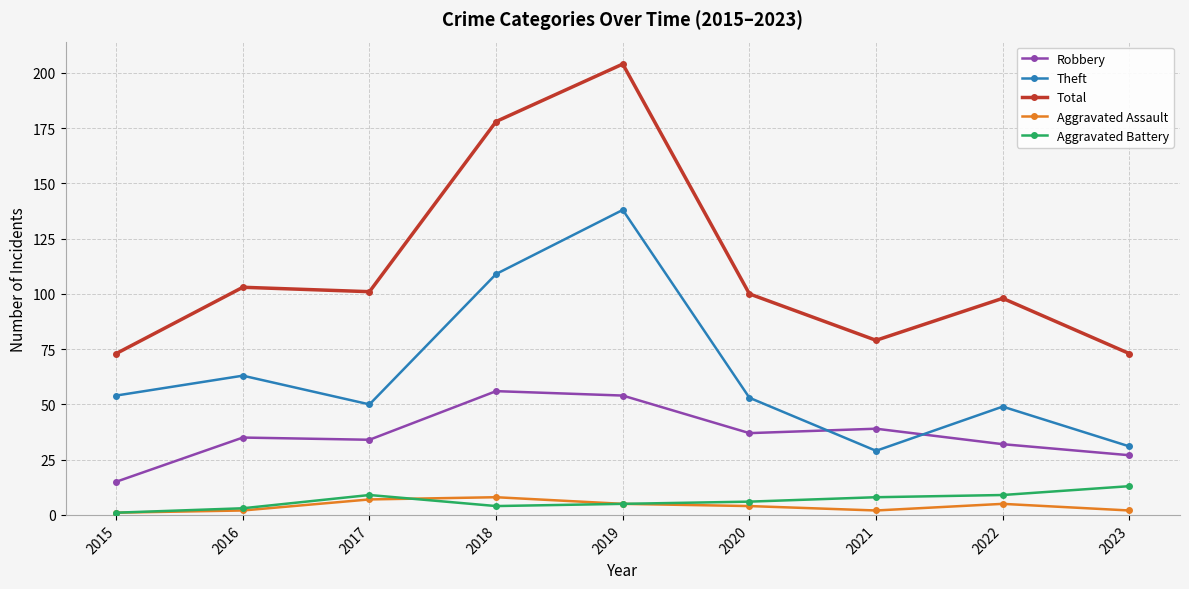

Read the Aggravated Battery value at 2017, to the nearest 5.

10